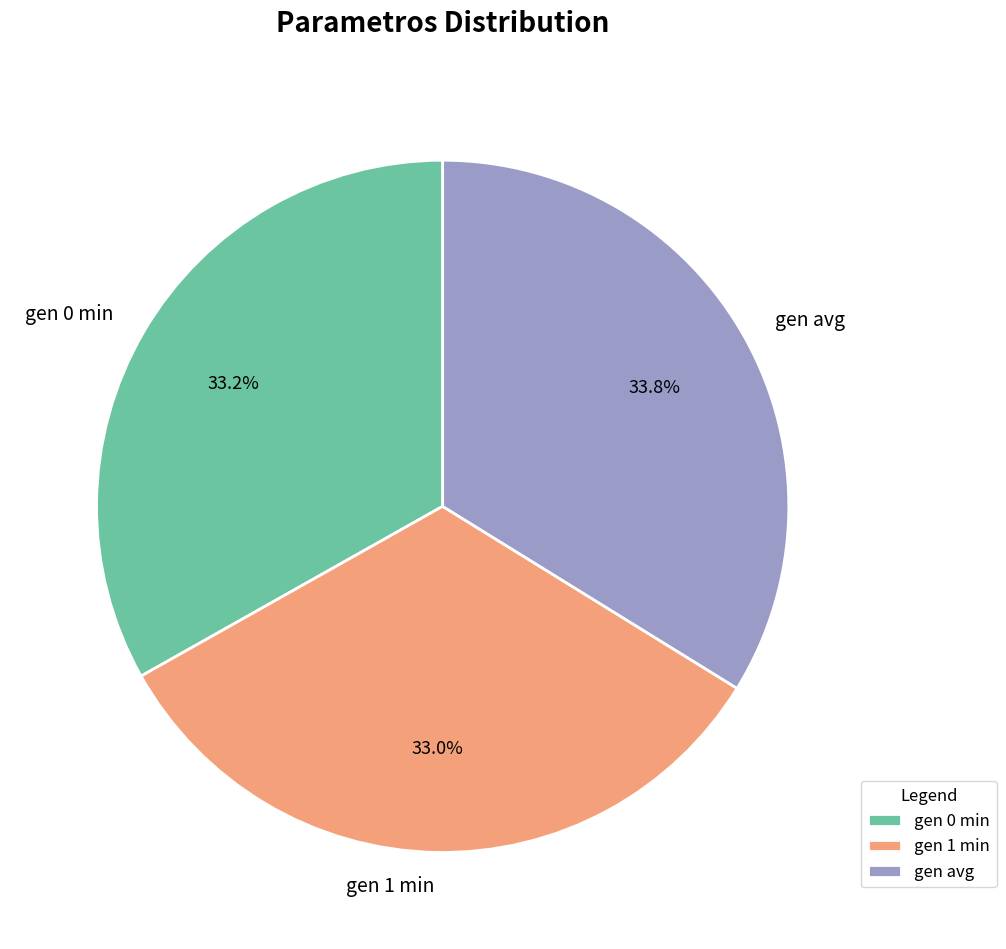

Between gen 0 min and gen avg, which is larger?

gen avg